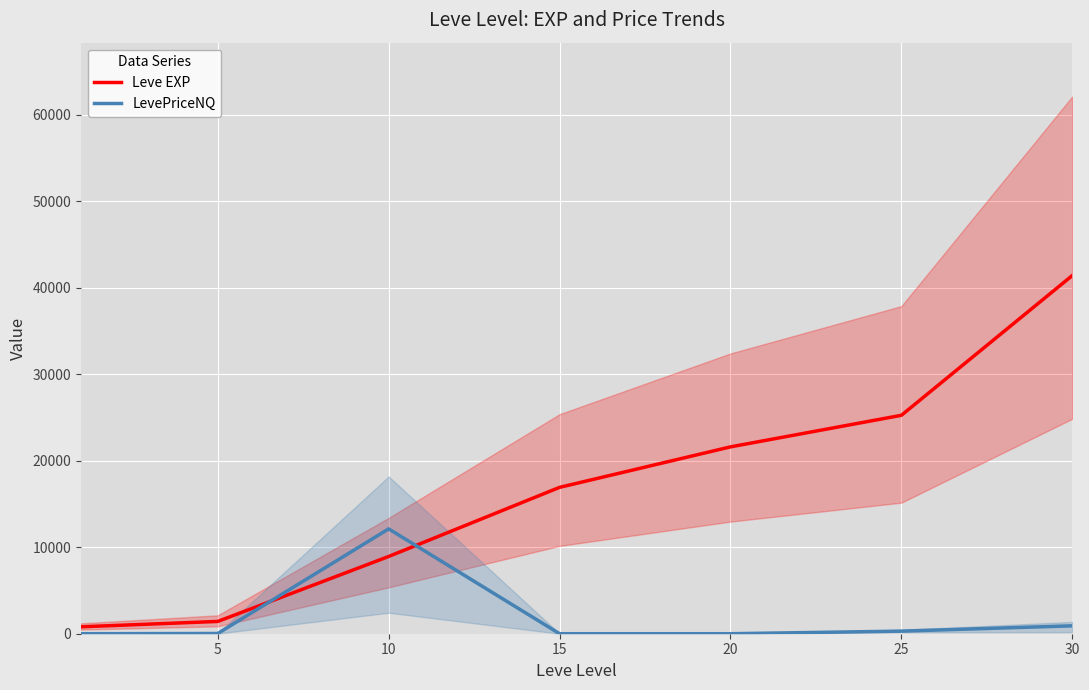

After their last crossing, which series has the higher values: LevePriceNQ or Leve EXP?

Leve EXP